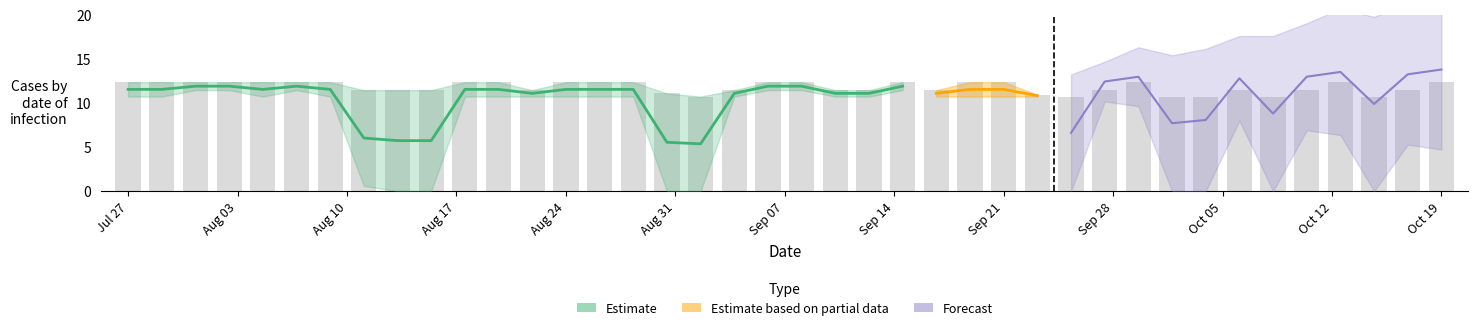

At how many categories does at least one series exceed 3?

40